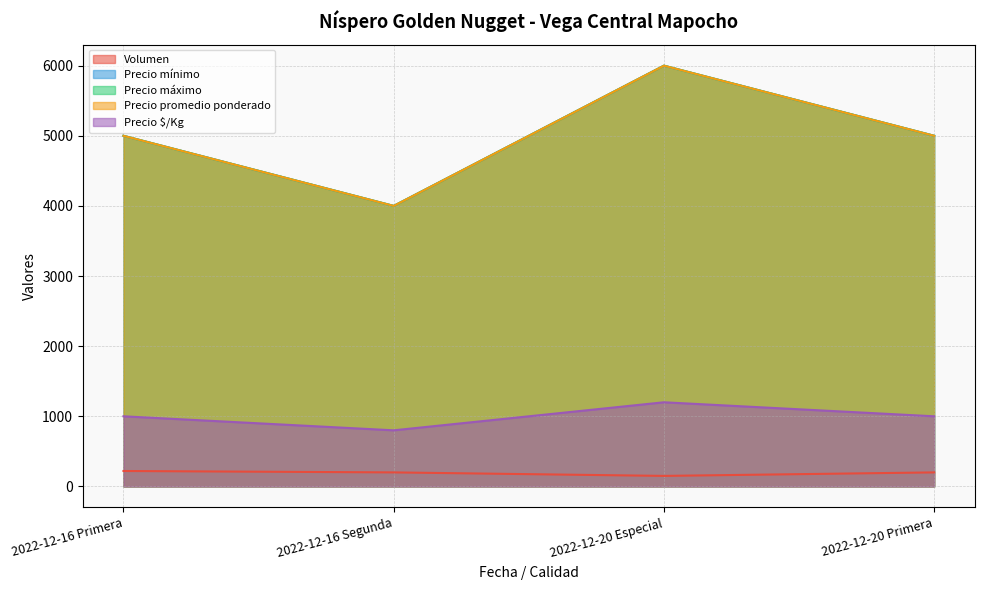

Read the Precio promedio ponderado value at 2022-12-16 Primera.

5000